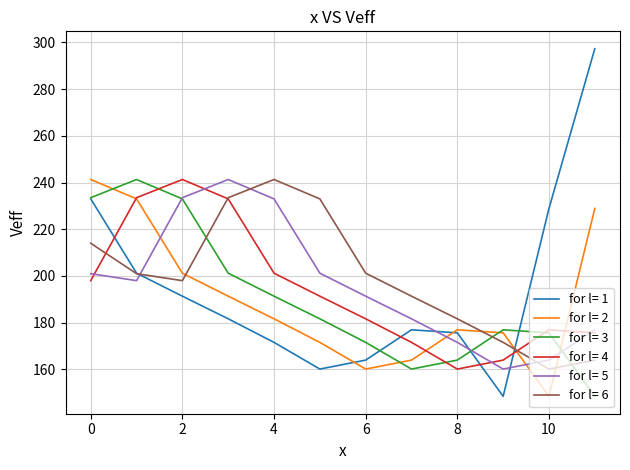

How many times do for l= 2 and for l= 5 cross each other?

4